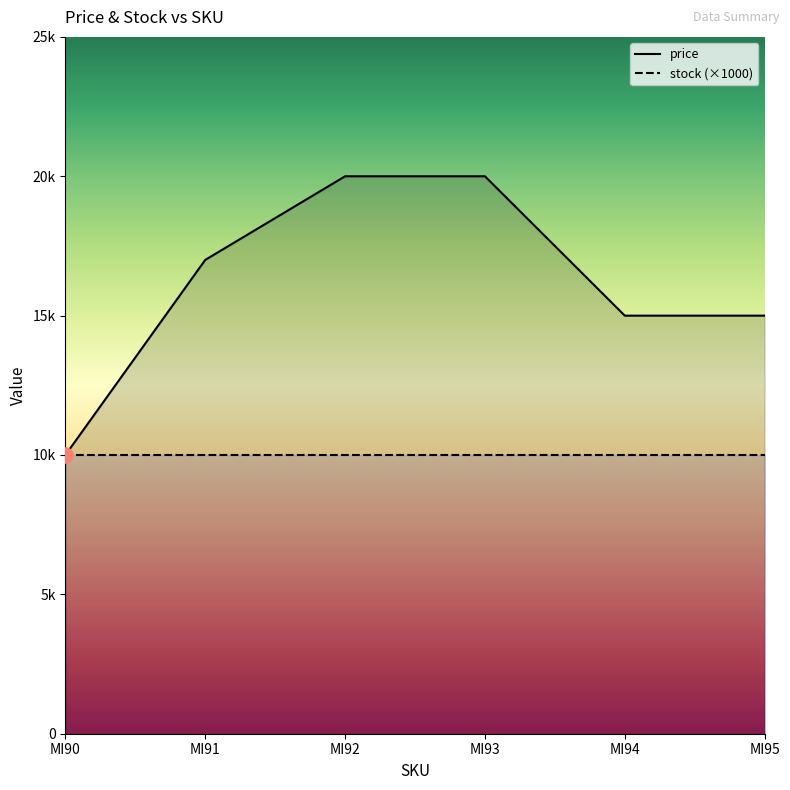

What is the change in value from MI90 to MI92?

+10000